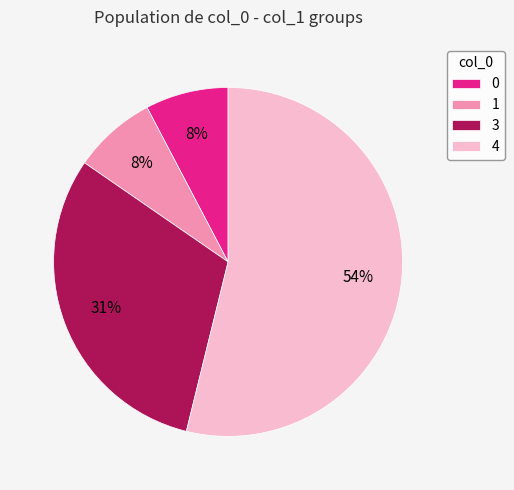

How many slices are in this pie chart?

4